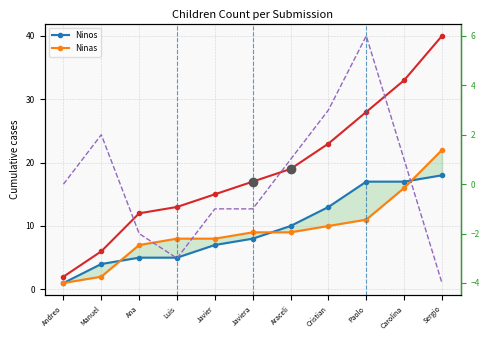

Is it true that Ninos equals 5 at Luis?

True